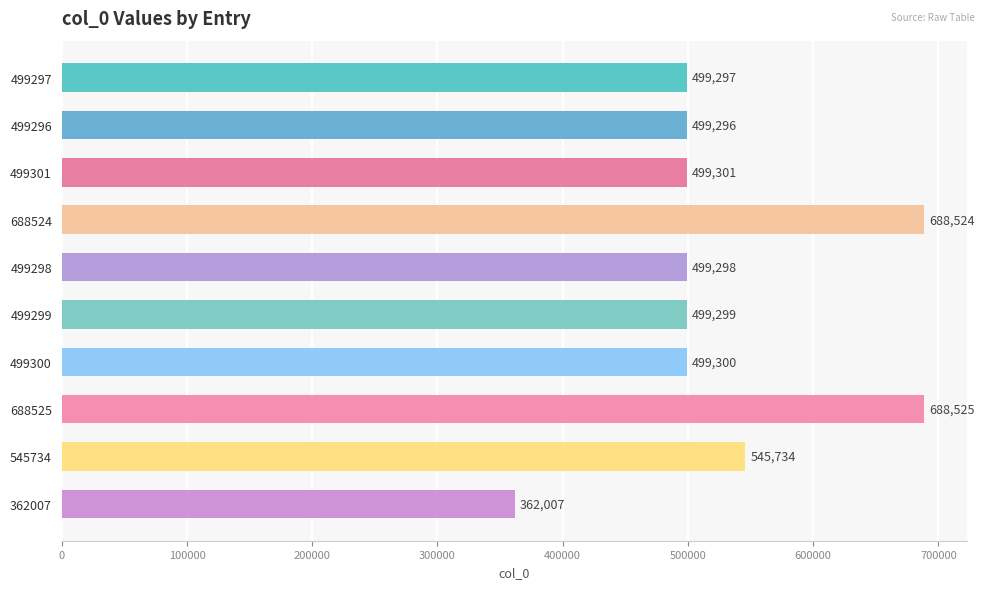

Reading bottom to top, transcribe all the data shown in this chart.

362007	545734	688525	499300	499299	499298	688524	499301	499296	499297